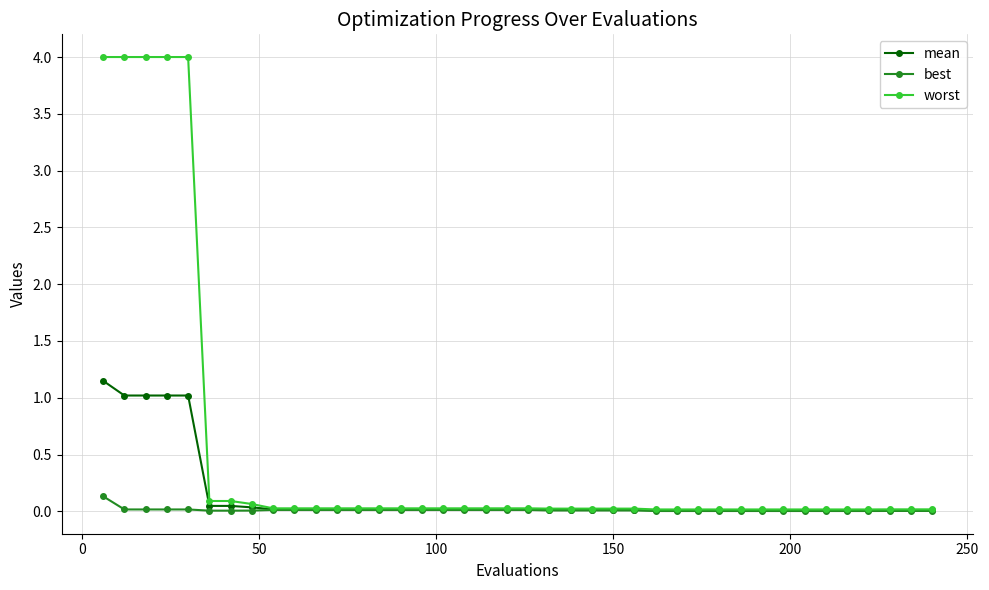

Which series has the widest spread of values?

worst